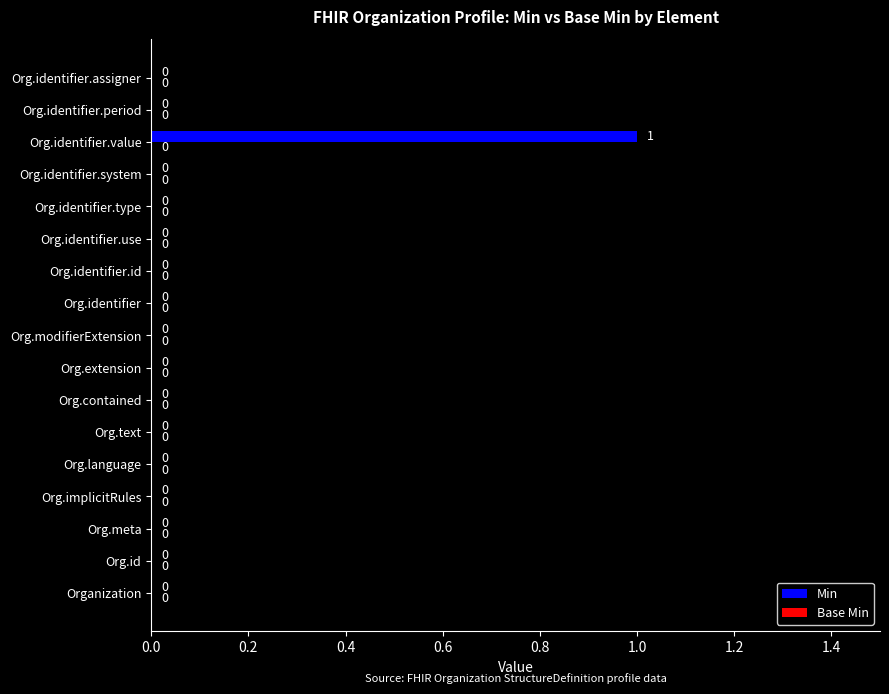

Is it true that the value at Org.extension is 1?

False